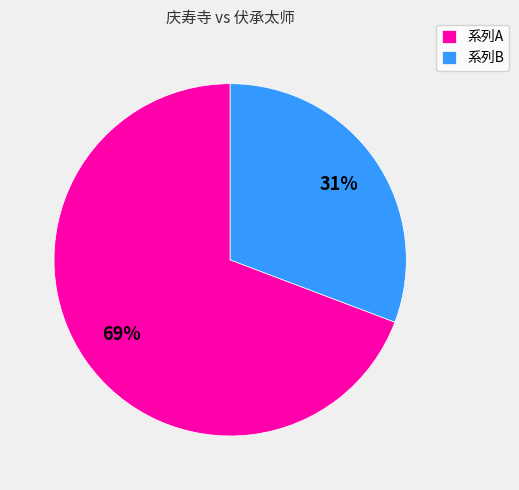

How many segments does this pie chart have?

2